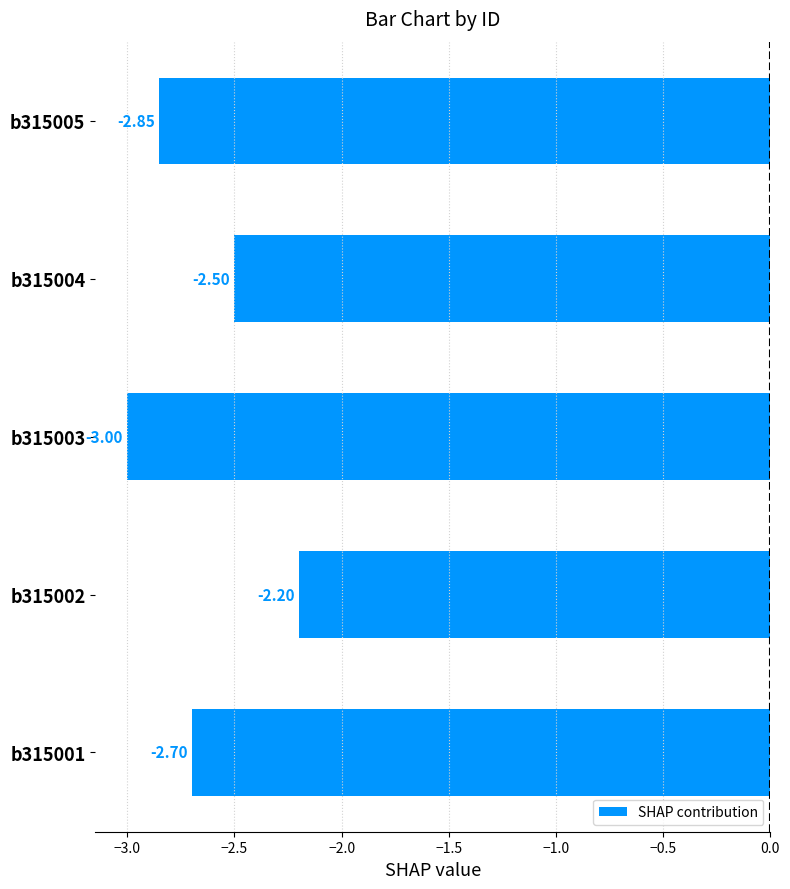

What is the difference between the second highest and minimum values?

0.5